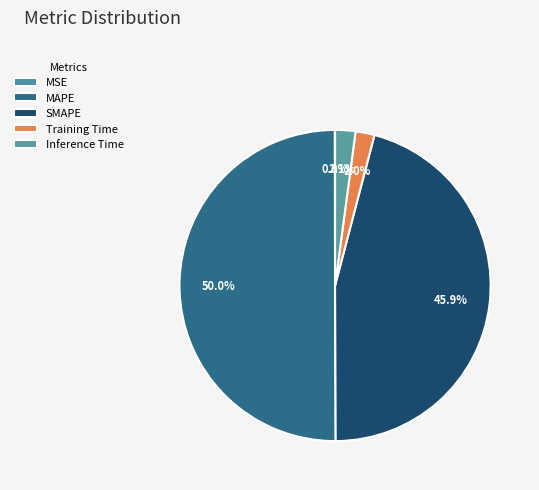

Is there a majority slice in this chart?

Yes